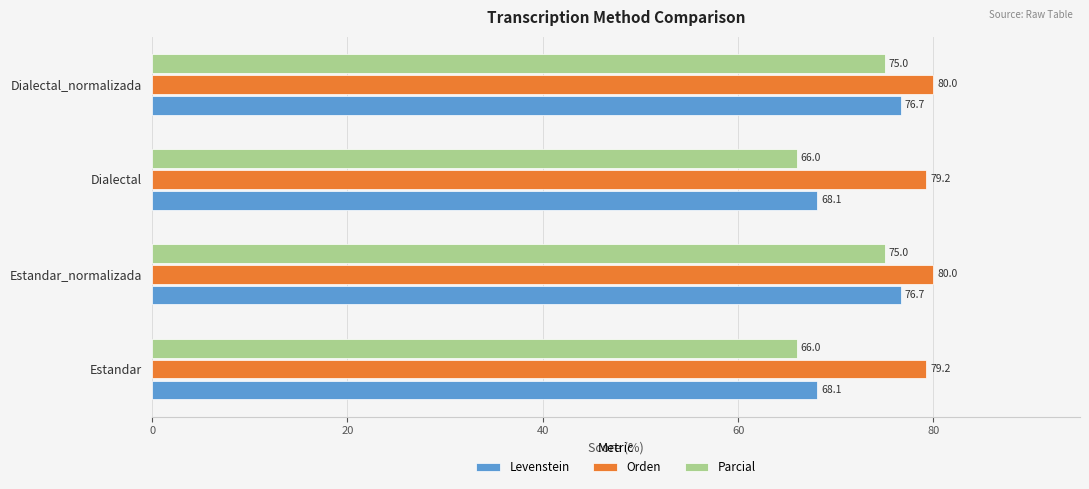

What is the average value of the Levenstein series?

72.4